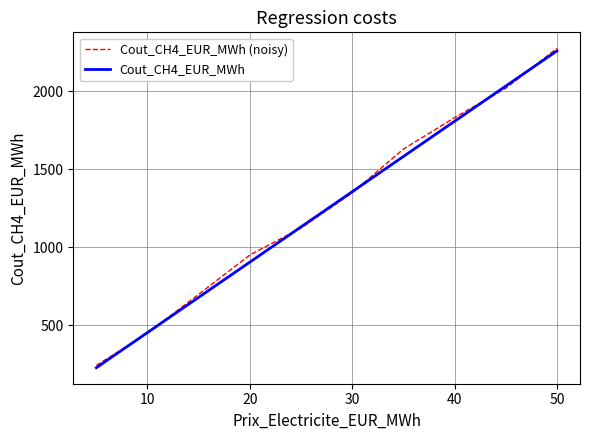

What is the maximum value shown in the chart?

2276.3